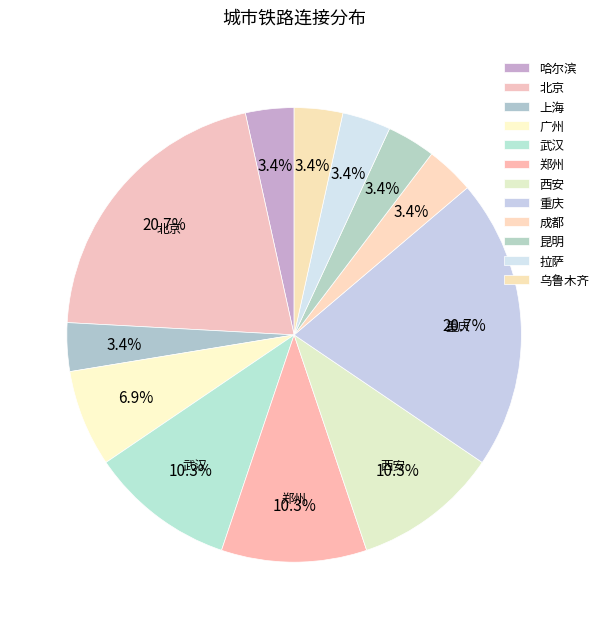

Count the number of slices in the pie.

12